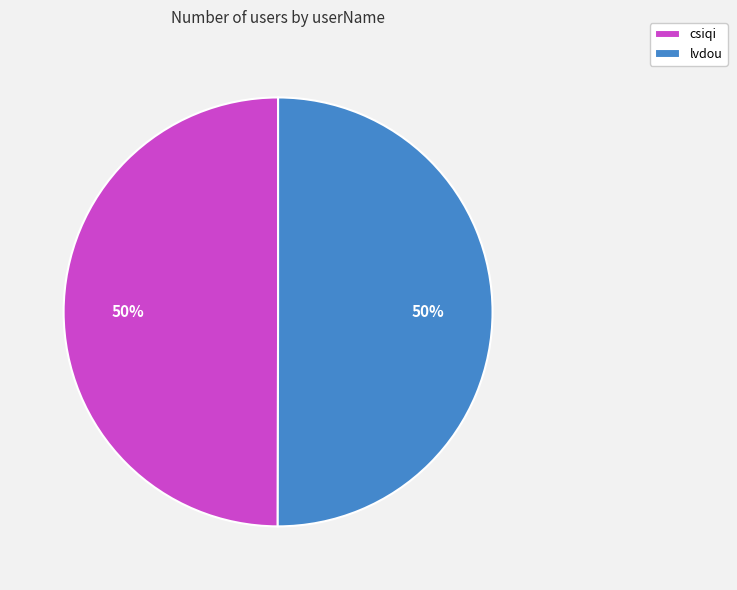

The lvdou slice represents 36% of the pie. True or false?

False